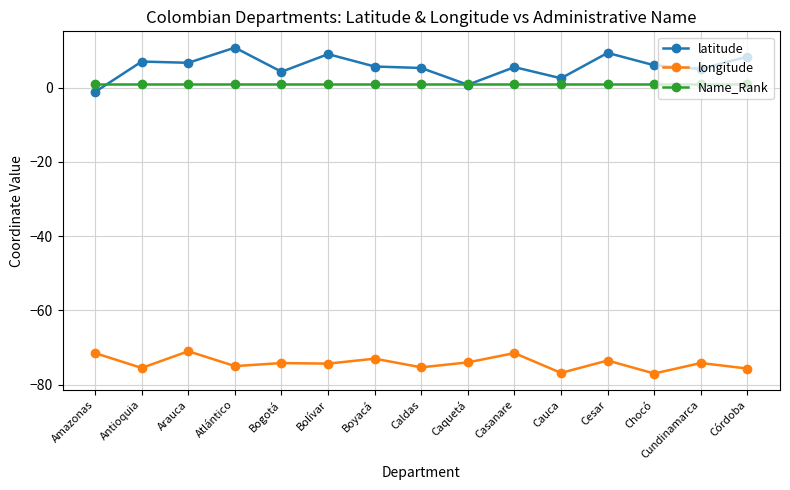

Which series has the largest range (max minus min)?

latitude